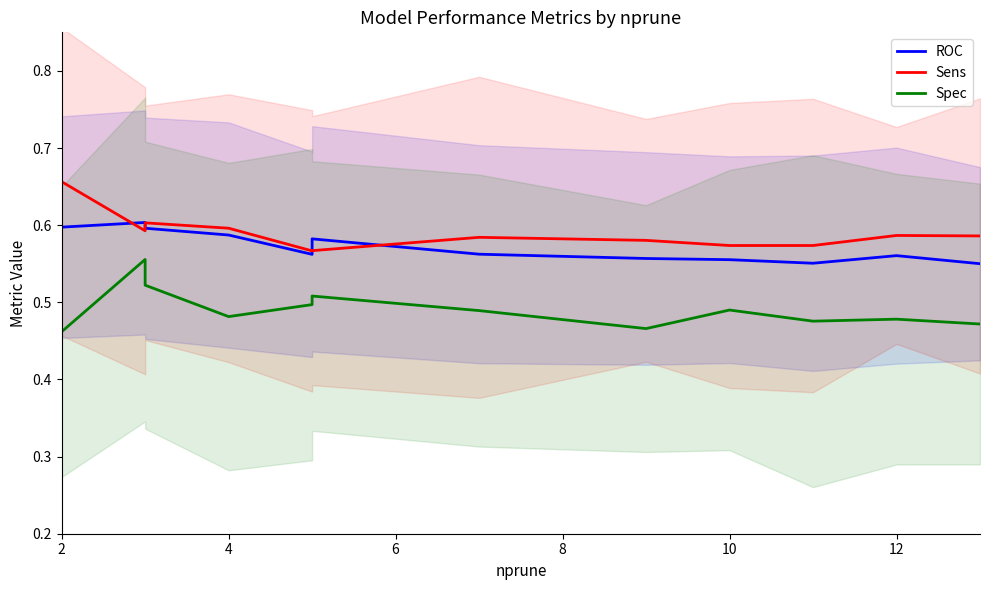

Which label corresponds to the largest value in the chart?

2